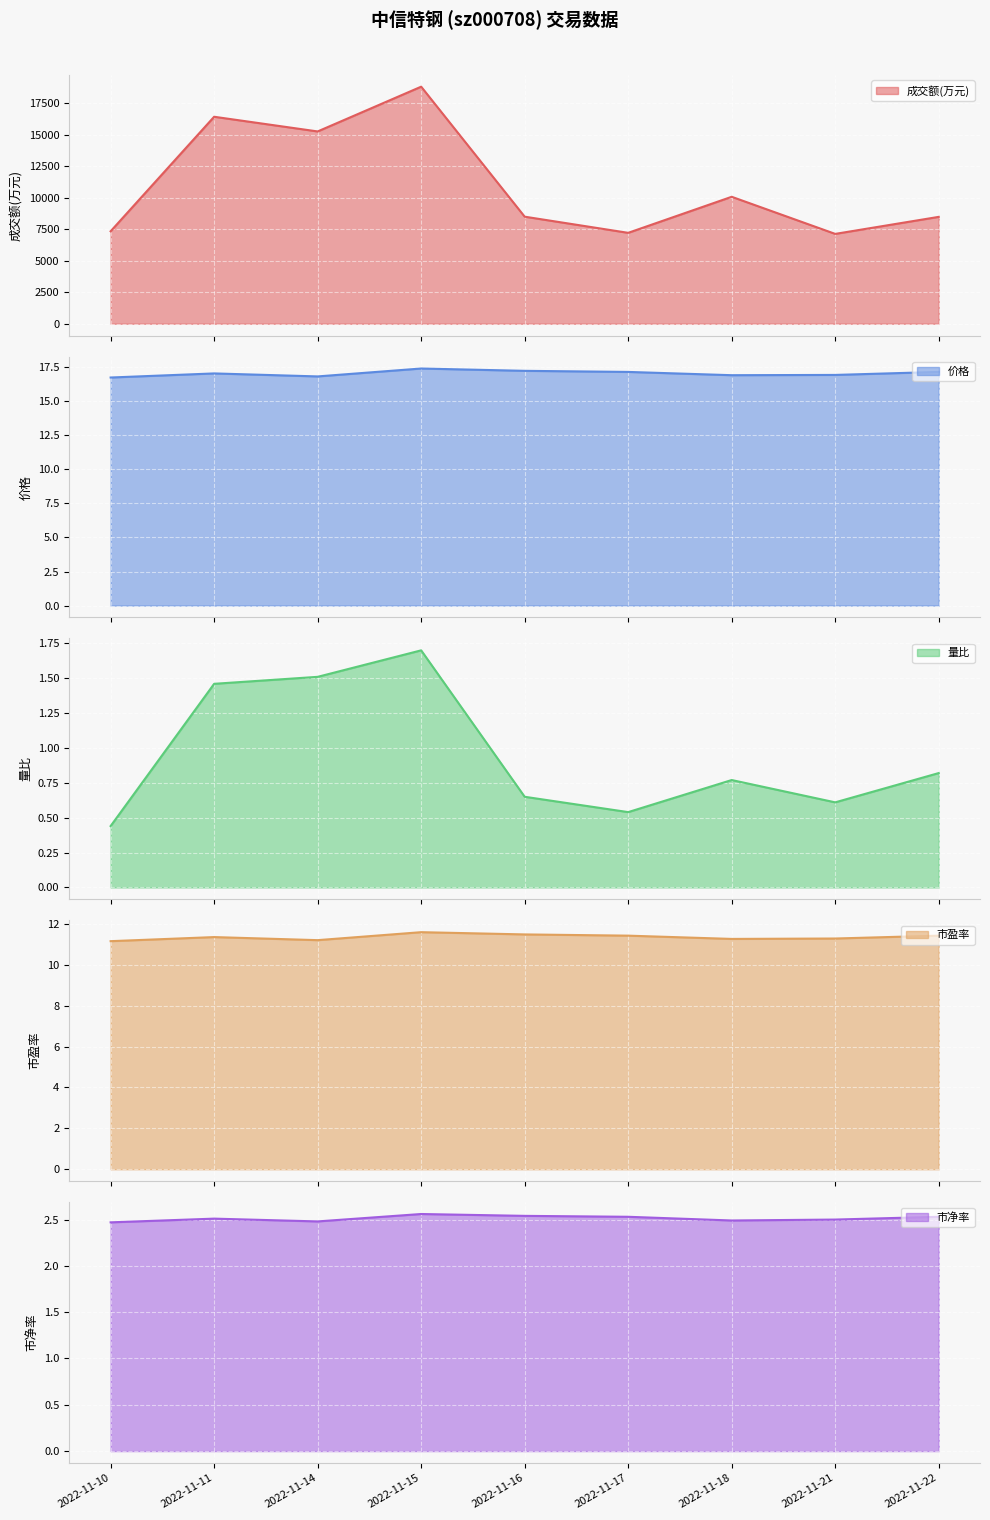

Which series changed the most between 2022-11-17 and 2022-11-22?

成交额(万元)